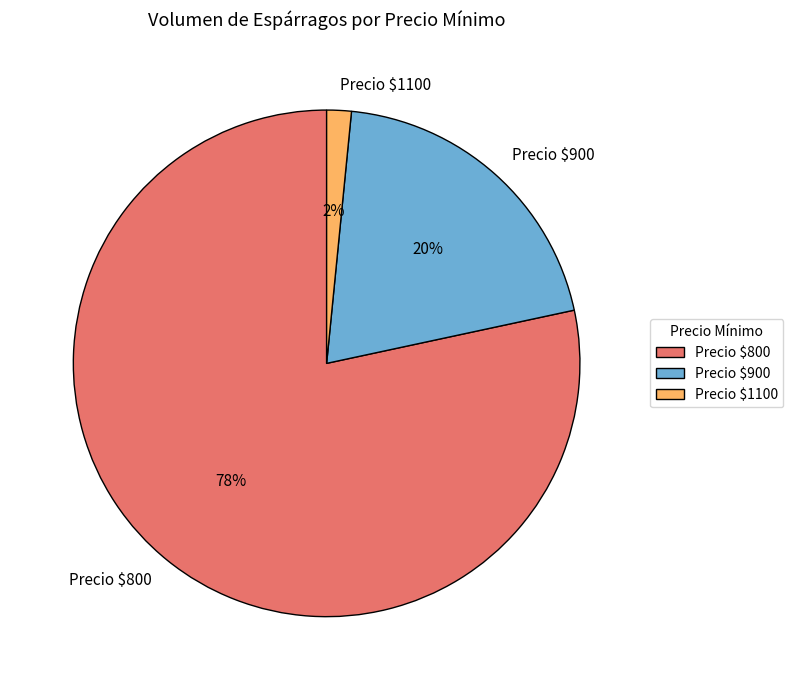

To the nearest percent, what portion does Precio $800 represent?

78%